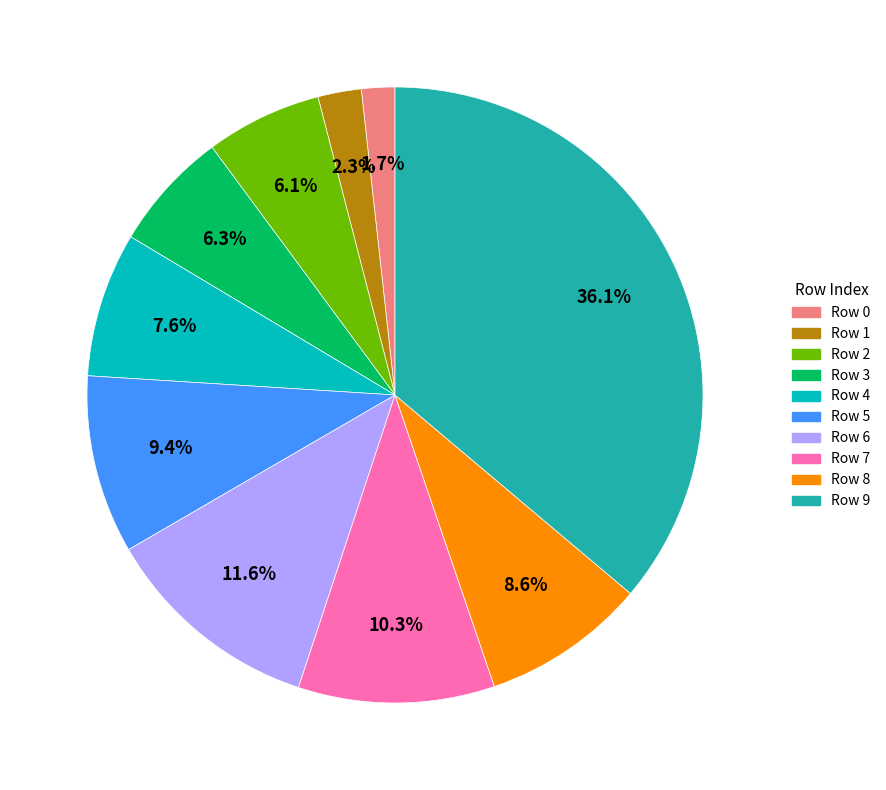

Is there a majority slice in this chart?

No